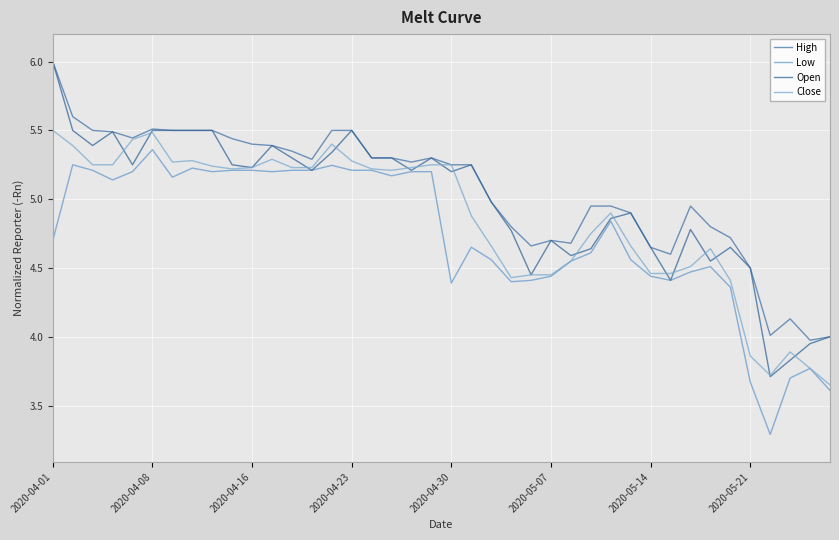

How many lines are shown in the chart?

4